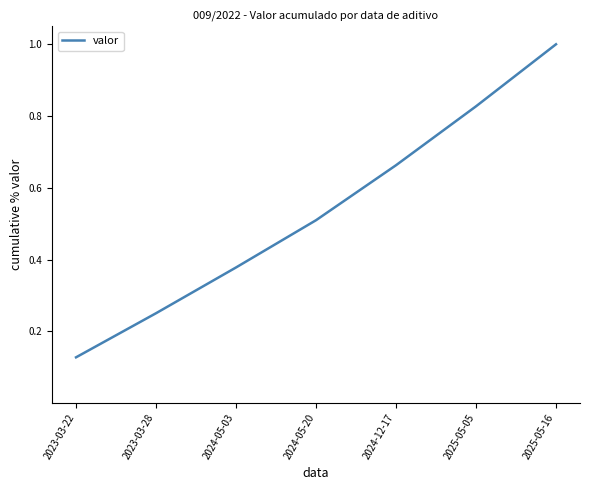

What is the maximum value shown in the chart?

1.0